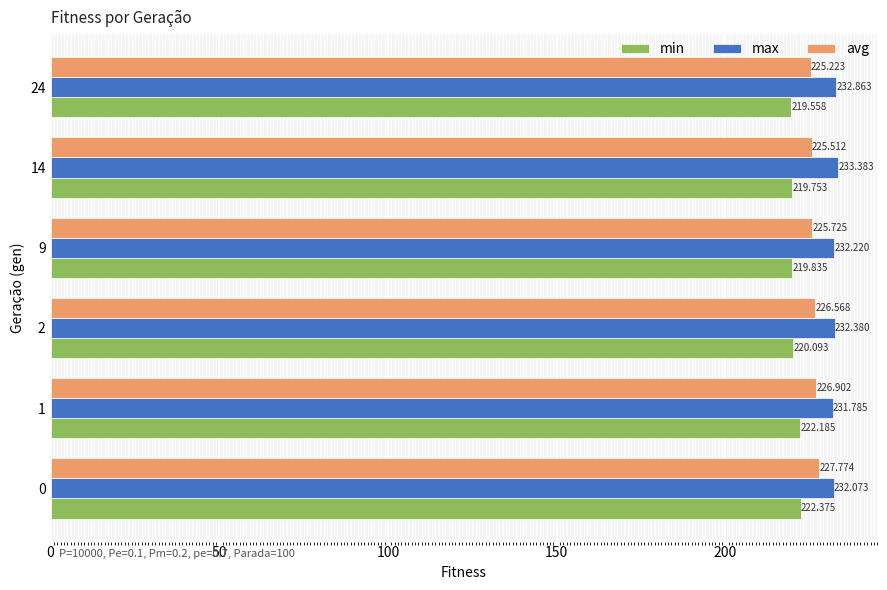

Rank the series by their average value, from highest to lowest.

max, avg, min